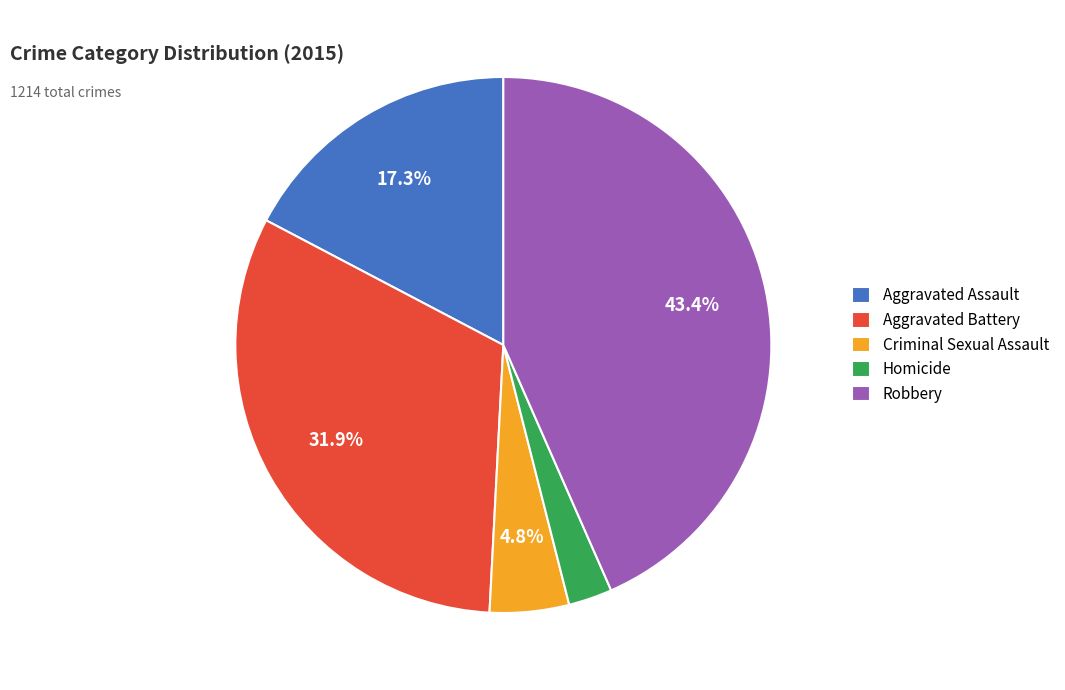

Which has a higher value, Aggravated Battery or Robbery?

Robbery